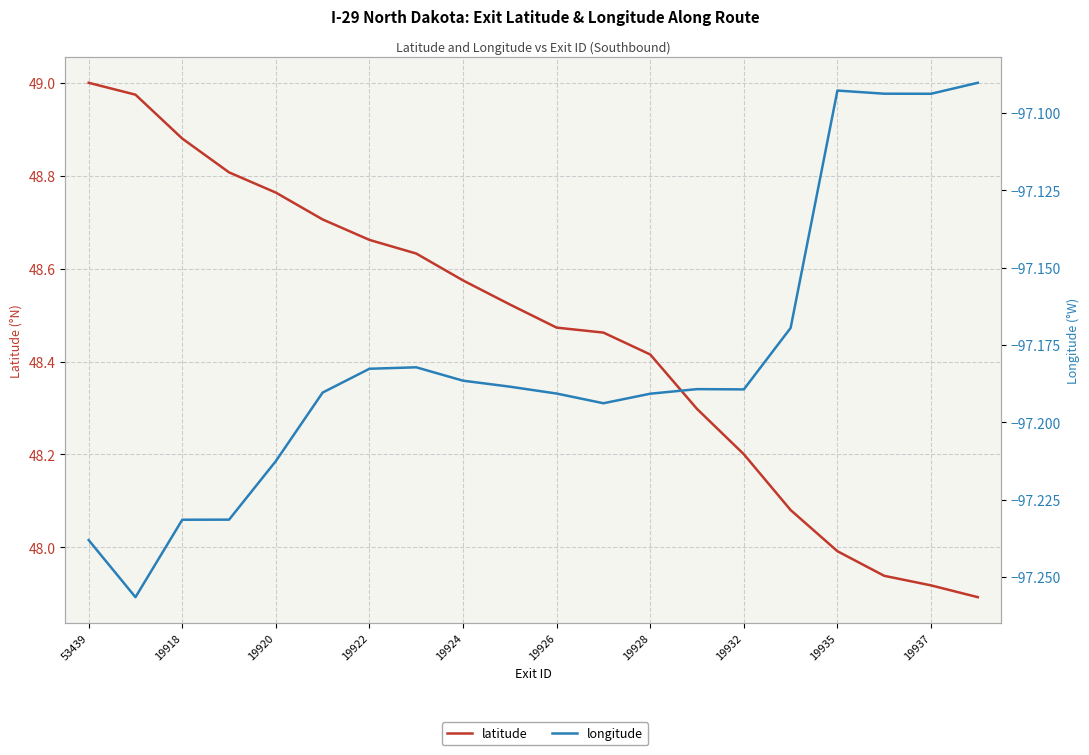

True or false: latitude and longitude cross at least once.

False